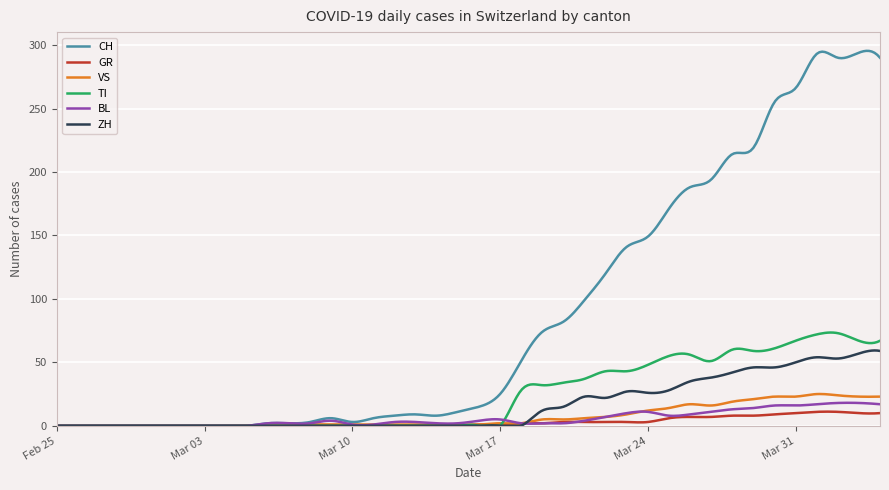

Which series has the largest total across all categories?

CH